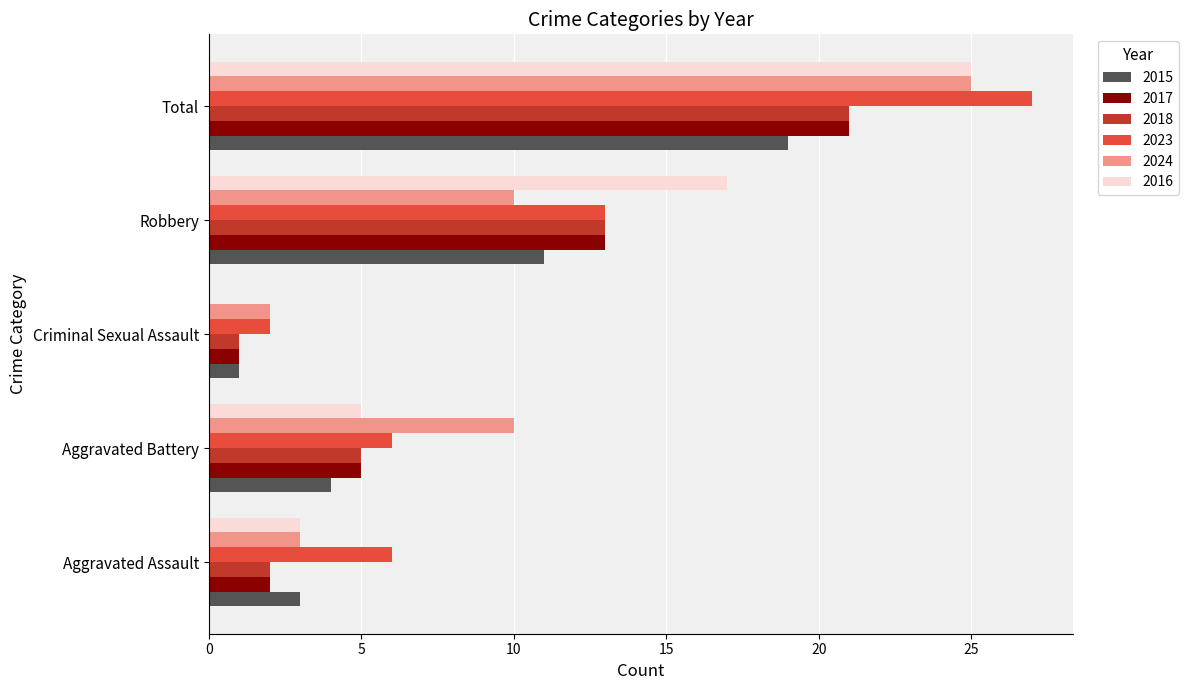

The 2016 series shows 25 at Total. True or false?

True